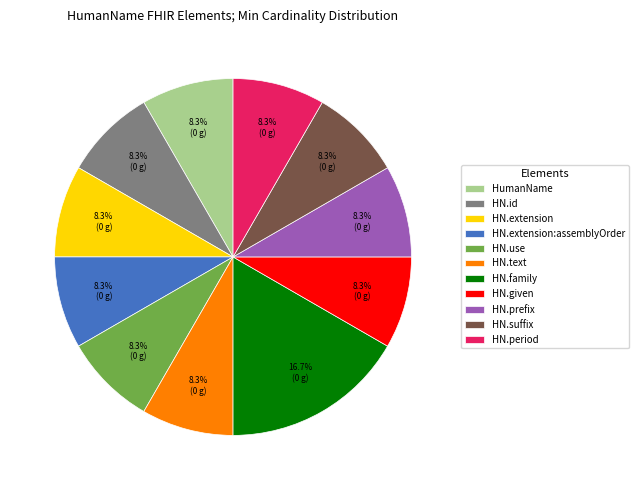

What portion of the pie excludes HN.suffix?

91.7%